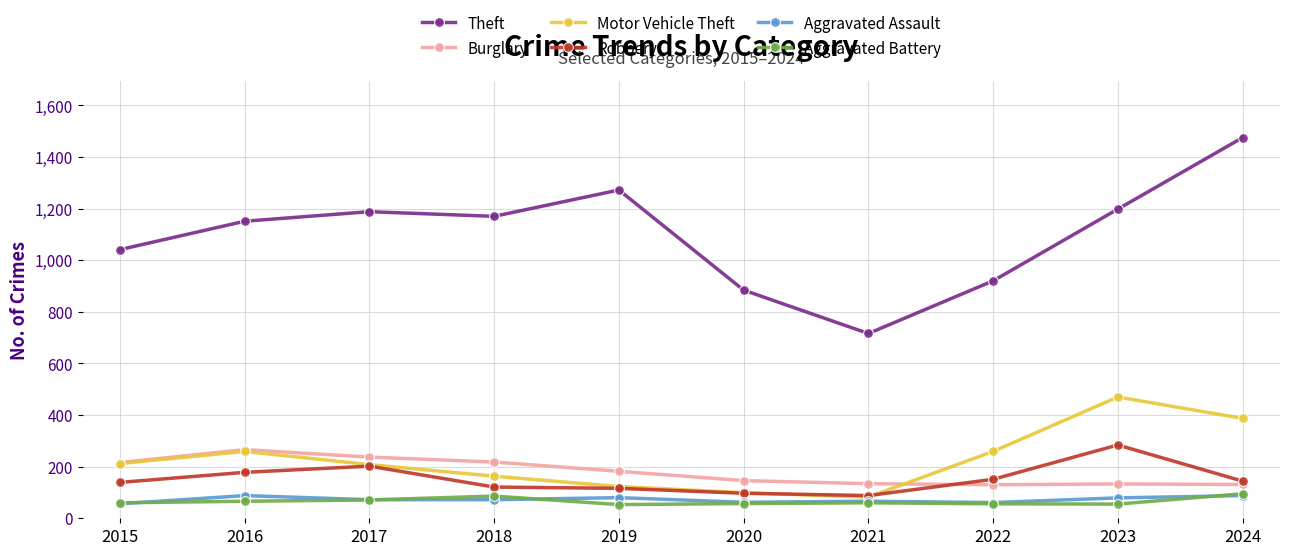

Read the Theft value at 2015.

1041